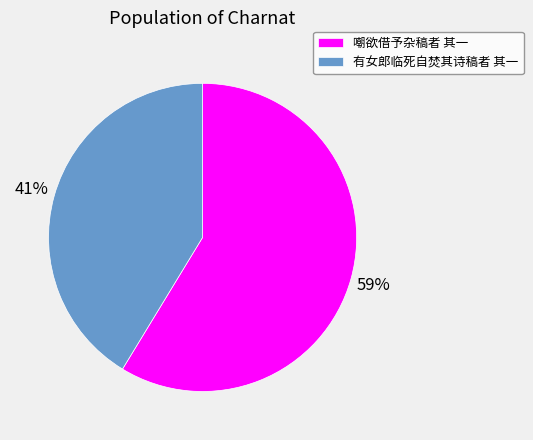

What is the largest slice in the pie chart?

嘲欲借予杂稿者 其一